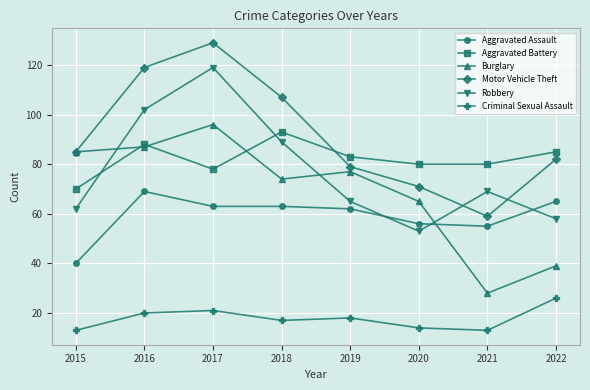

Between 2015 and 2020, which series saw the biggest shift?

Burglary